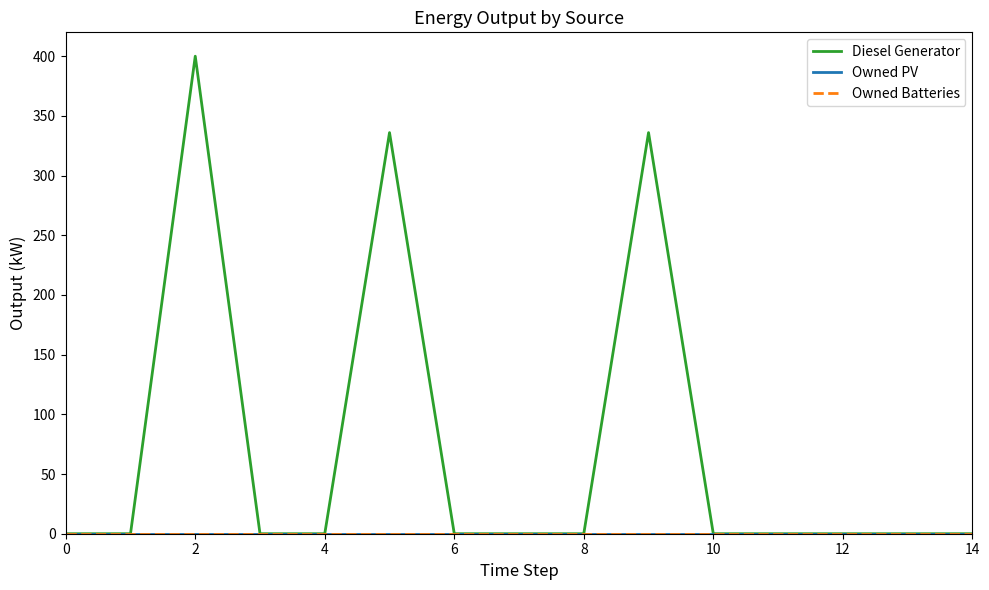

What is the label of the 5th point from the right?

10